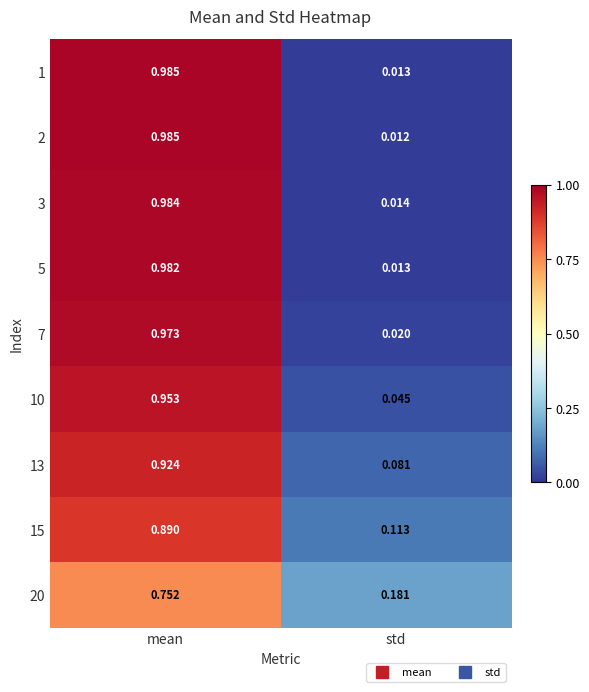

Rank the categories by 2 value from lowest to highest.

std, mean